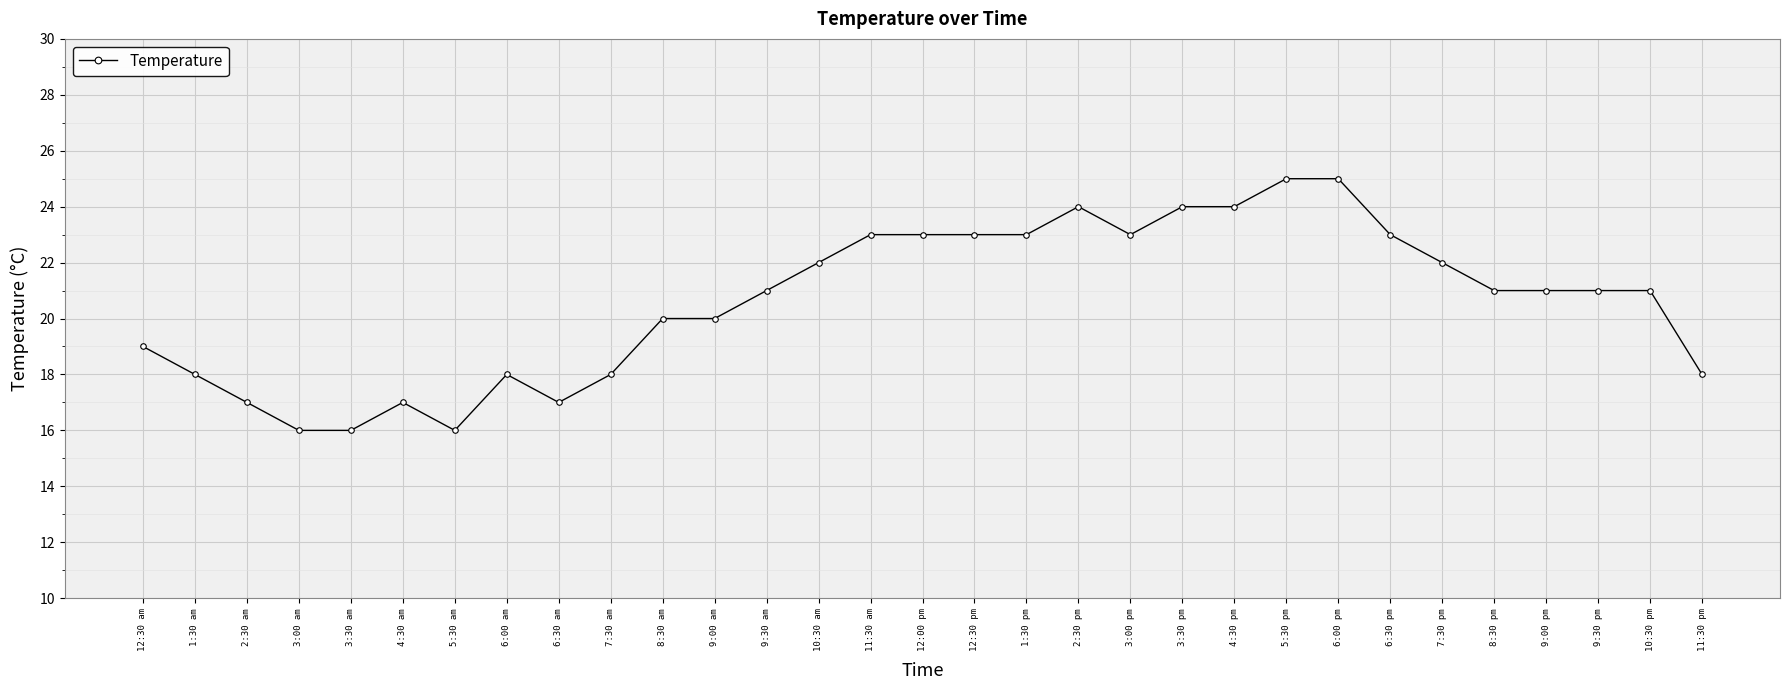

At which category does the data reach its first local peak?

4:30 am